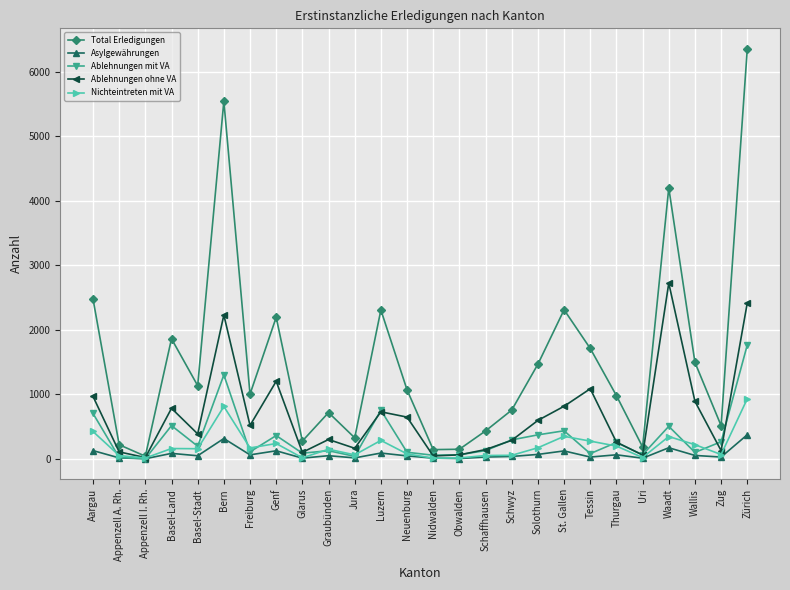

List the series in order of their peak value, lowest first.

Asylgewährungen, Nichteintreten mit VA, Ablehnungen mit VA, Ablehnungen ohne VA, Total Erledigungen